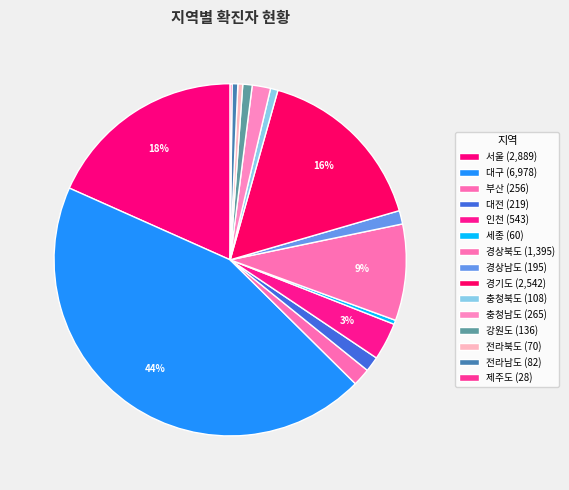

To the nearest percent, what percentage of the pie is 서울?

18%